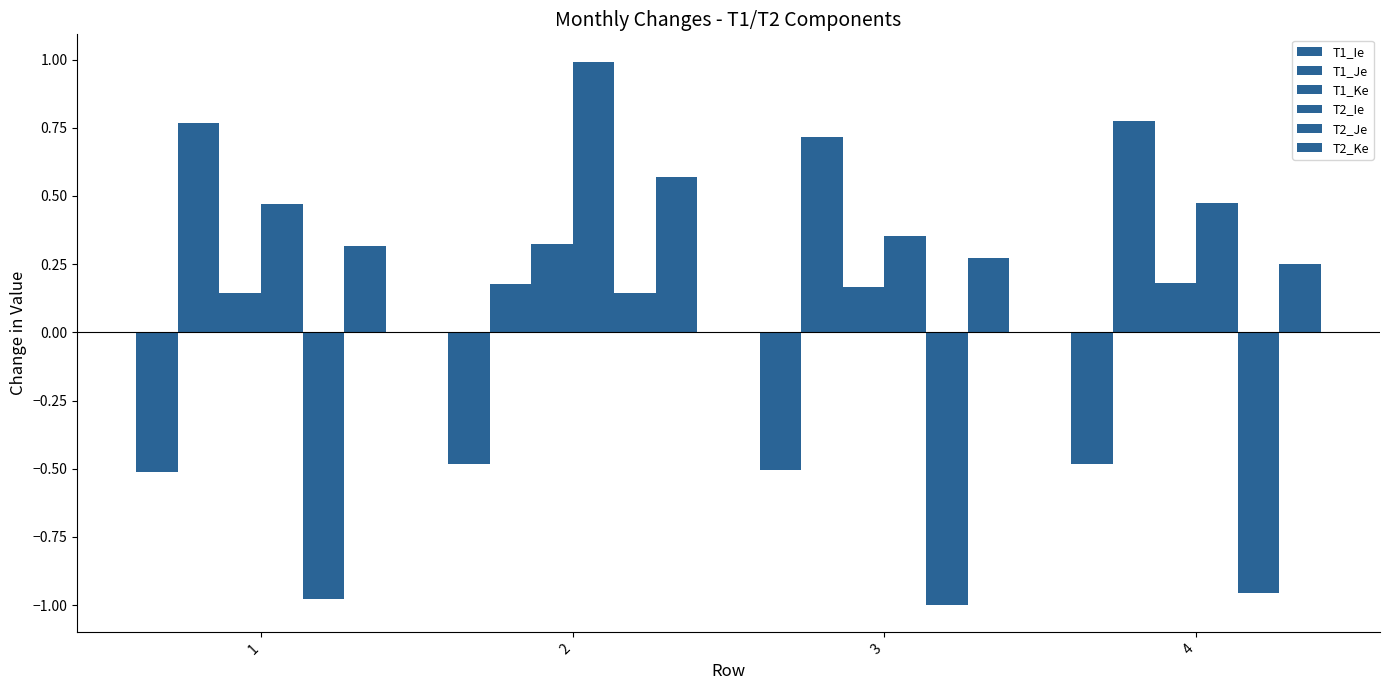

Are the bars grouped side by side (vs. stacked)?

Yes